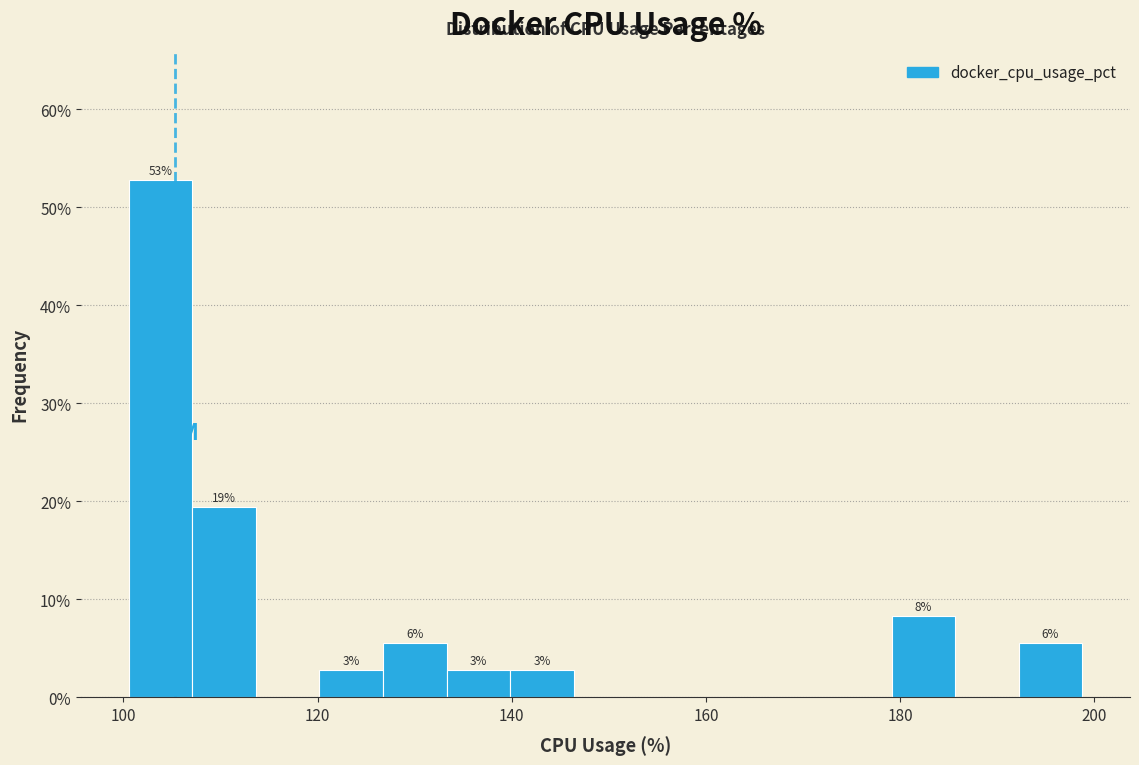

Around what value on the x-axis is the tallest bar? Give the approximate position of its centre, as read against the axis.

104